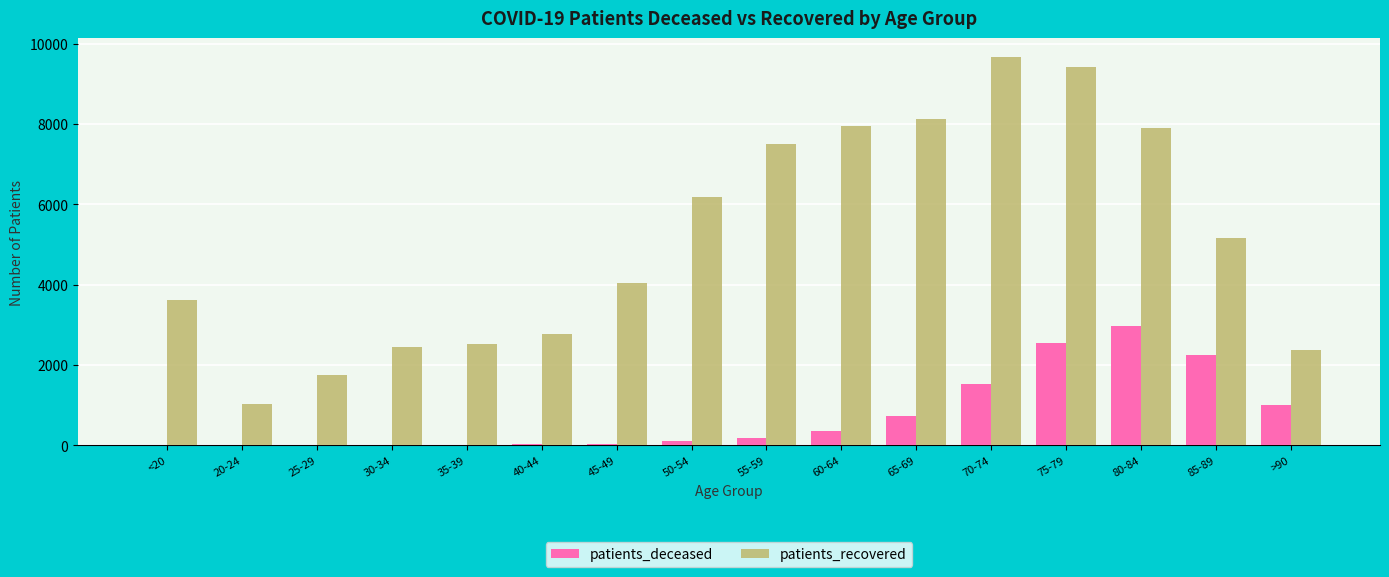

What is the sum of all patients_deceased values?

11801